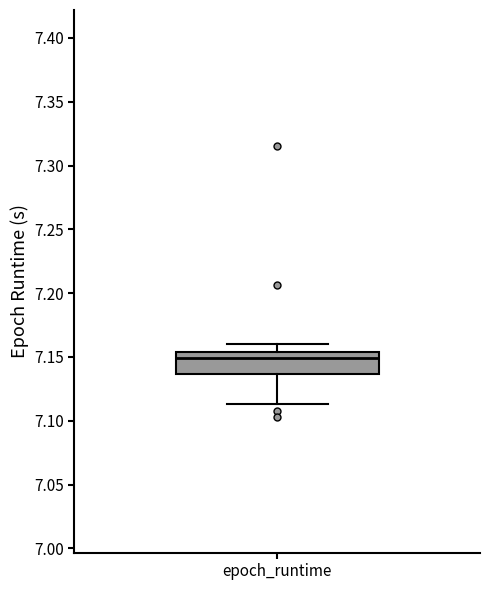

Read this box plot against the y-axis: the position of the median line, the range covered by the box, and the ends of both whiskers. The values are not printed on the chart, so give them approximately, as read against the axis.

median 7.150, box 7.135 to 7.155, whiskers 7.115 to 7.160